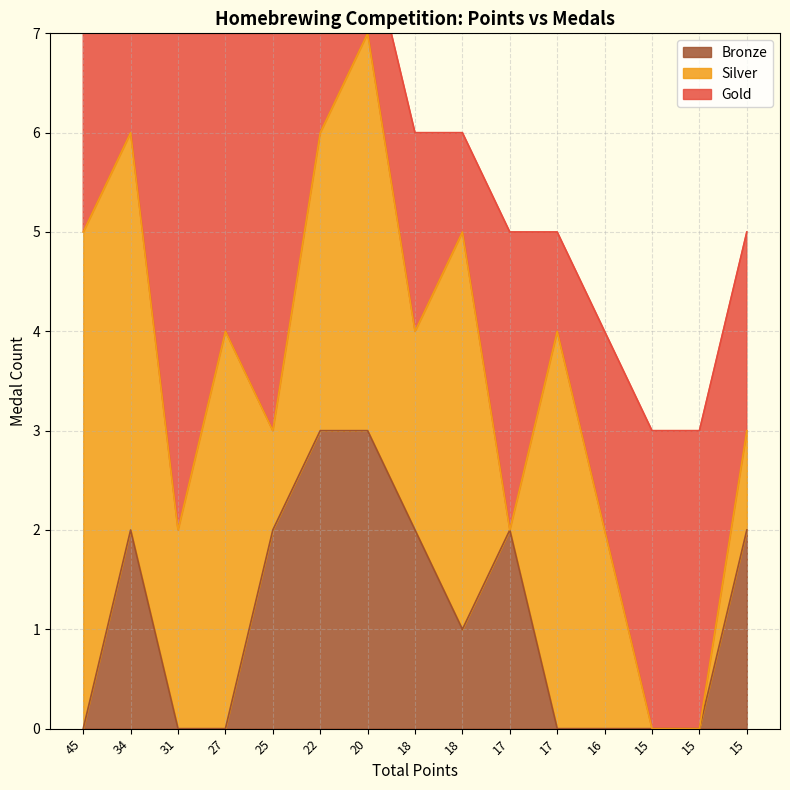

The value of Gold at 25.0 is 4. True or false?

True